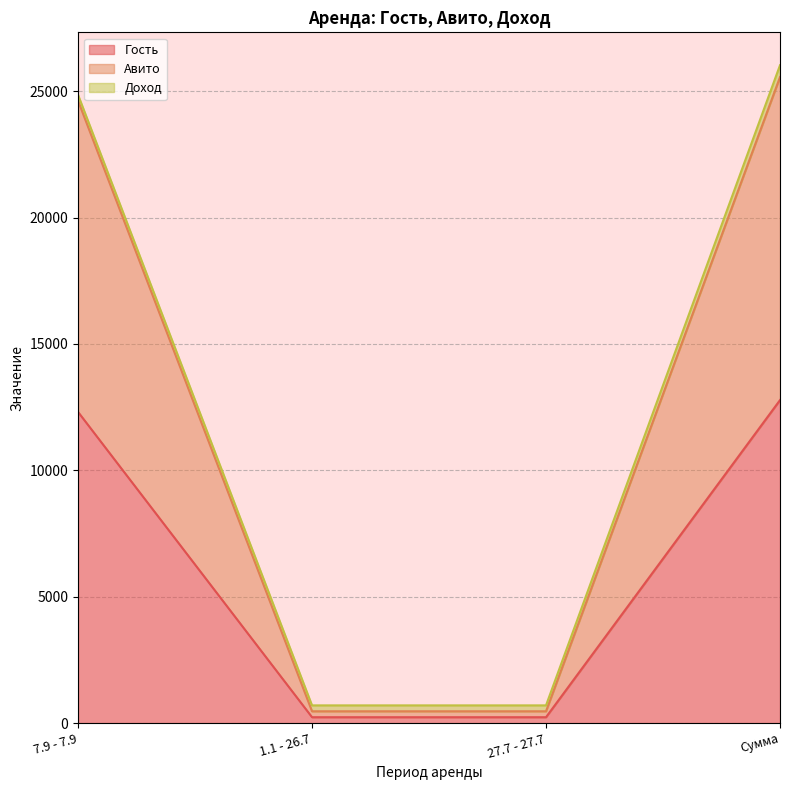

What is the sum of the Гость values at 7.9 - 7.9 and Сумма?

25092